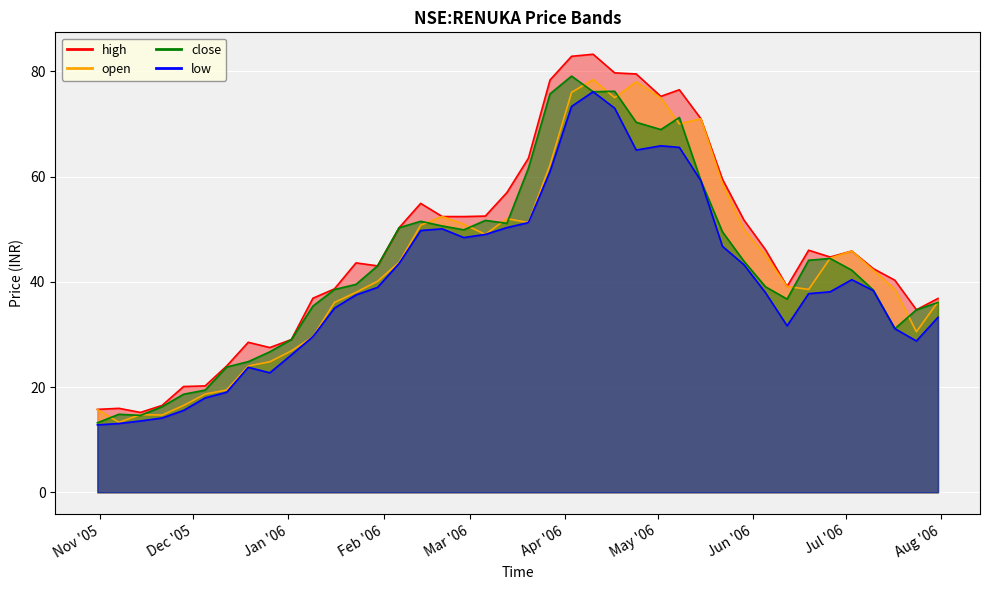

Reading left to right, transcribe all the data shown in this chart.

high: 15.8	15.9	15.2	16.5	20.1	20.2	24.0	28.5	27.5	29.0	36.9	38.7	43.6	43.0	50.3	54.9	52.4	52.4	52.5	57.0	63.5	78.3	82.9	83.2	79.7	79.5	75.2	76.5	71.0	59.5	51.7	46.1	39.1	46.0	44.7	45.9	42.5	40.3	34.7	36.8
open: 15.8	13.3	14.8	14.7	16.5	18.7	19.4	24.0	24.8	26.9	29.6	36.1	38.0	40.1	43.7	50.8	52.4	51.0	49.0	52.0	51.2	62.2	76.0	78.4	75.0	78.0	75.0	70.0	71.0	58.6	49.9	45.0	39.1	38.5	44.5	45.9	42.2	38.6	30.5	36.2
close: 13.2	14.8	14.6	16.3	18.6	19.4	23.8	24.8	26.7	29.0	35.4	38.5	39.5	43.0	50.3	51.5	50.6	49.9	51.7	51.1	61.6	75.7	79.1	76.1	76.2	70.3	68.9	71.2	59.2	49.5	43.9	39.0	36.7	44.1	44.4	42.2	38.4	31.1	34.7	36.1
low: 12.8	13.1	13.6	14.1	15.6	17.9	19.0	23.8	22.7	26.1	29.6	35.0	37.5	38.9	43.5	49.8	50.1	48.4	49.0	50.3	51.2	61.0	73.3	76.1	73.0	65.0	65.8	65.5	59.2	46.8	43.2	37.9	31.6	37.8	38.1	40.4	38.3	31.1	28.8	33.3